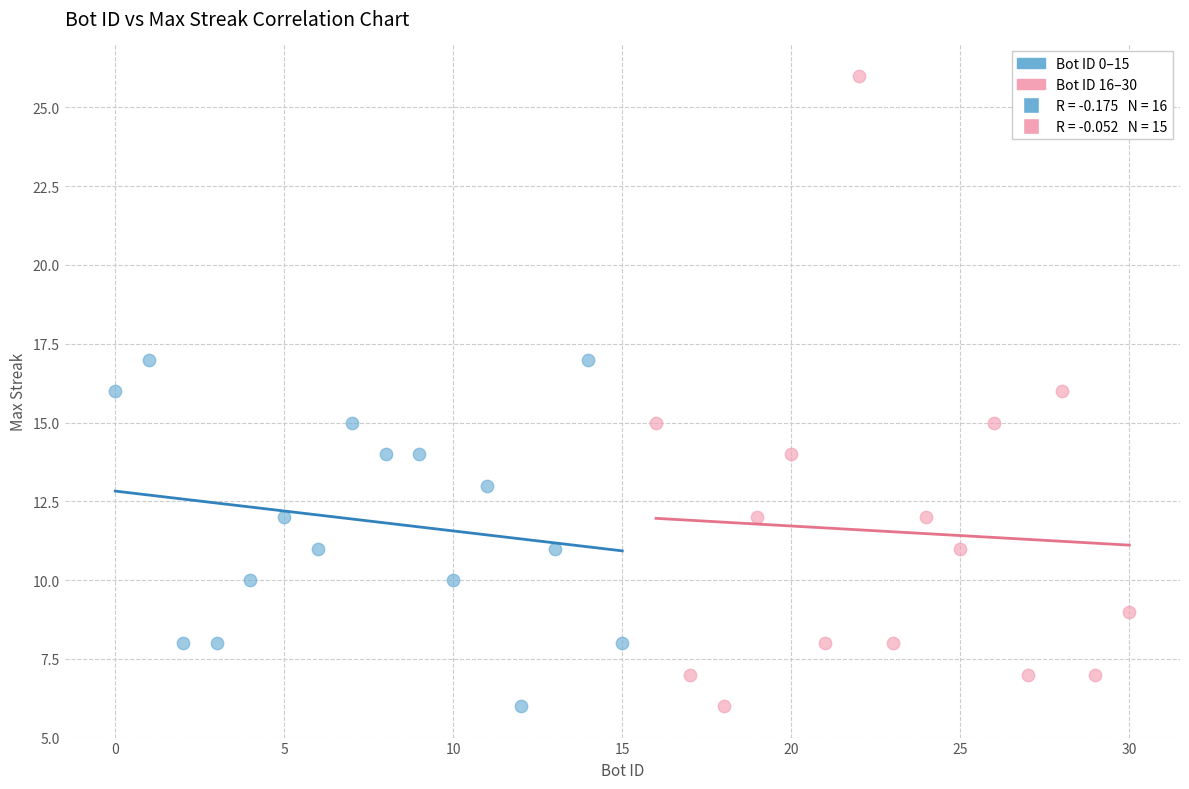

Which series contains the highest Y value?

Bot ID 16–30